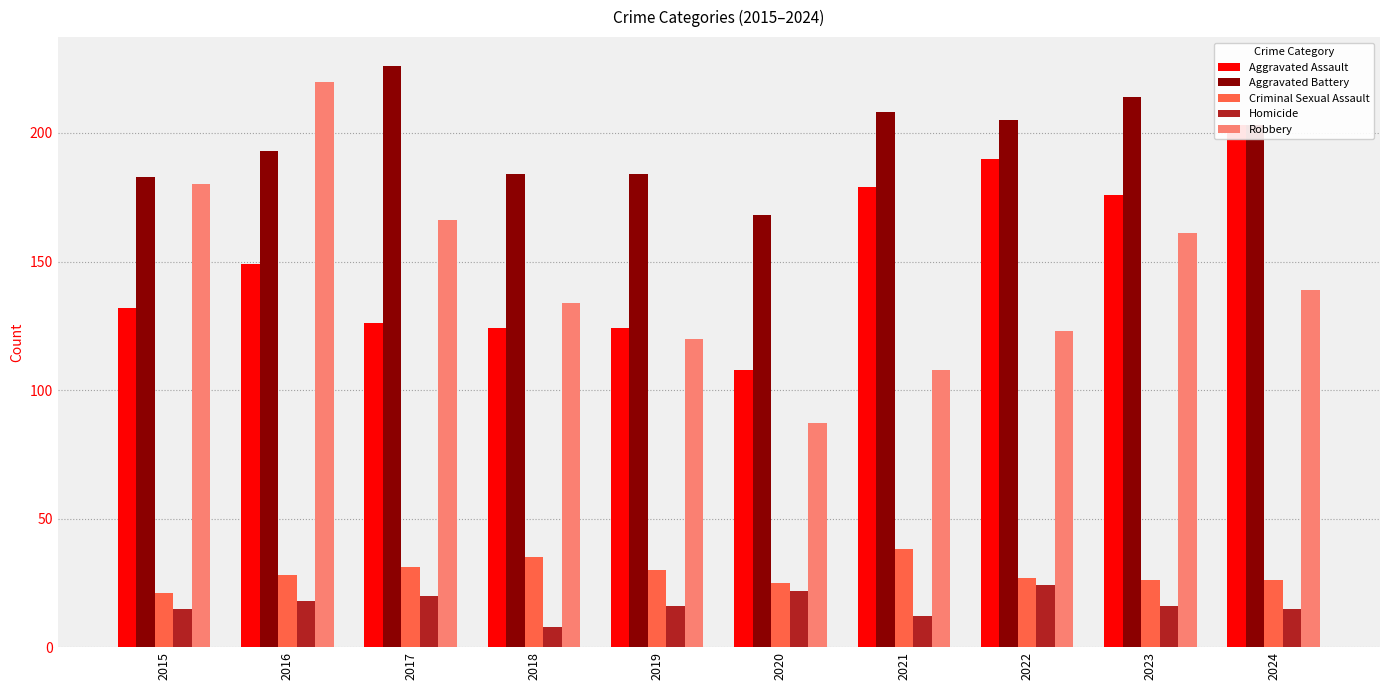

At which category is the sum across all series the highest?

2016